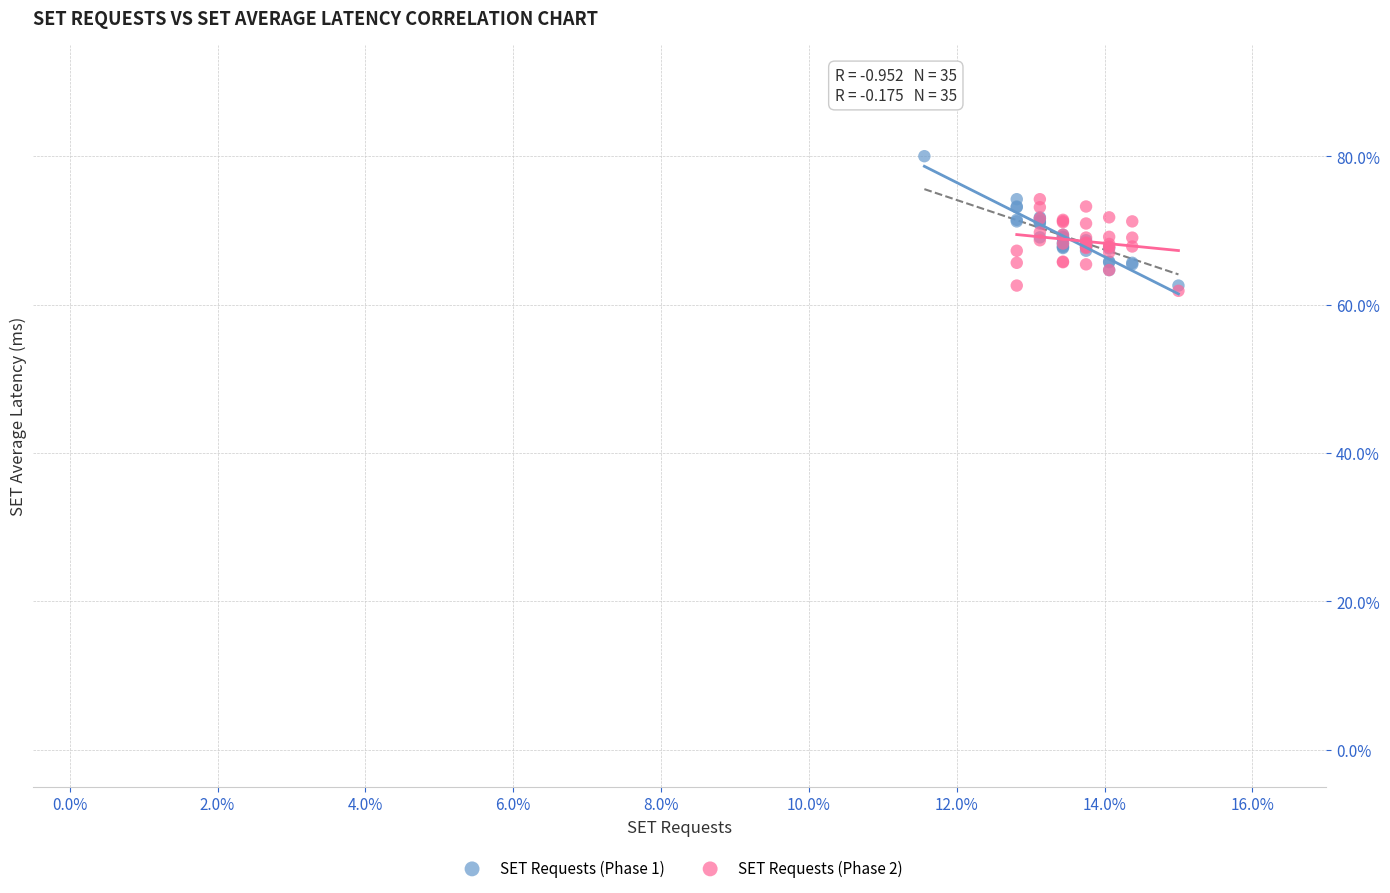

What are all the series names shown in the legend?

SET Requests (Phase 1), SET Requests (Phase 2)